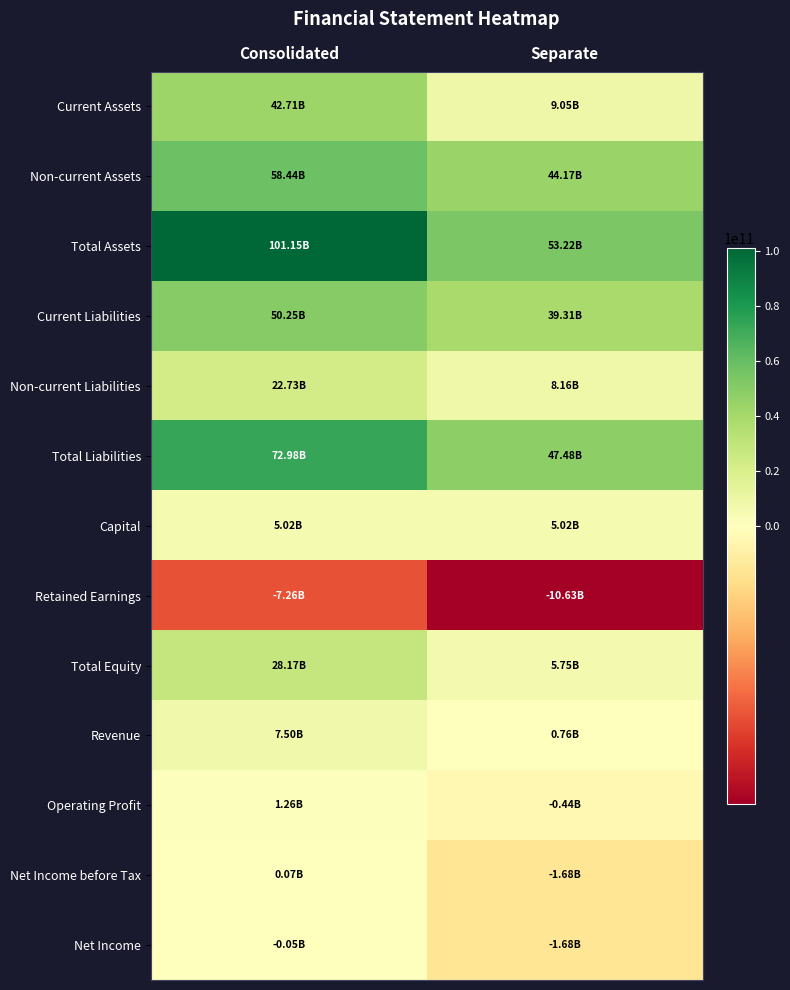

Reading left to right, transcribe all the data shown in this chart.

Current Assets: Consolidated=42713867337	Separate=9052865923
Non-current Assets: Consolidated=58439299602	Separate=44170656782
Total Assets: Consolidated=101153166939	Separate=53223522705
Current Liabilities: Consolidated=50250436871	Separate=39314571174
Non-current Liabilities: Consolidated=22731336547	Separate=8160984874
Total Liabilities: Consolidated=72981773418	Separate=47475556048
Capital: Consolidated=5023282000	Separate=5023282000
Retained Earnings: Consolidated=-7256416067	Separate=-10631995339
Total Equity: Consolidated=28171393521	Separate=5747966657
Revenue: Consolidated=7503834452	Separate=764058533
Operating Profit: Consolidated=1257743025	Separate=-441394670
Net Income before Tax: Consolidated=70735124	Separate=-1679025181
Net Income: Consolidated=-52888996	Separate=-1679025181